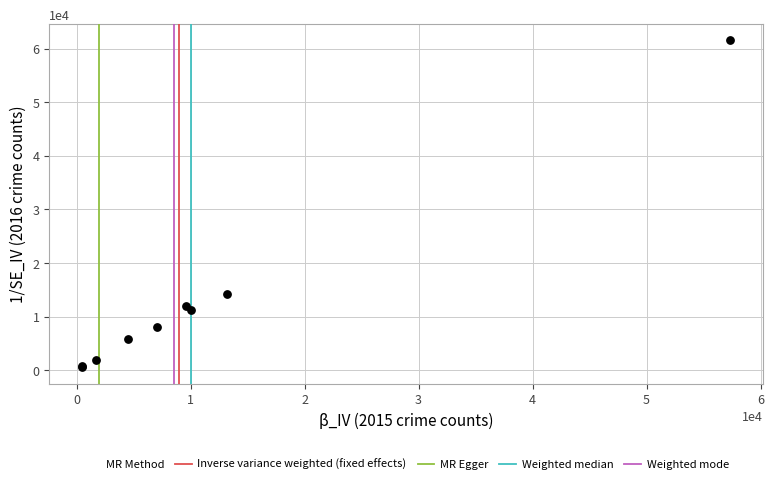

What Y value in the scatter plot is closest to 31067?

14289